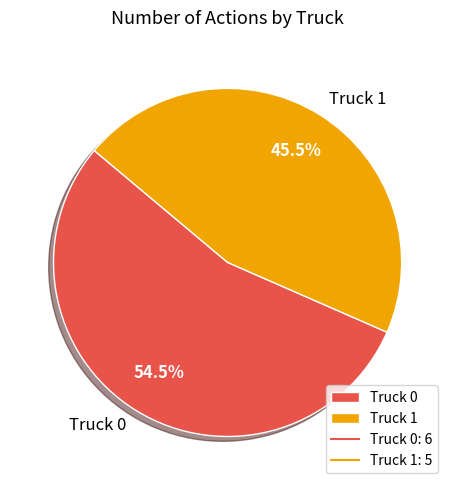

Rank the categories by value from lowest to highest.

Truck 1, Truck 0